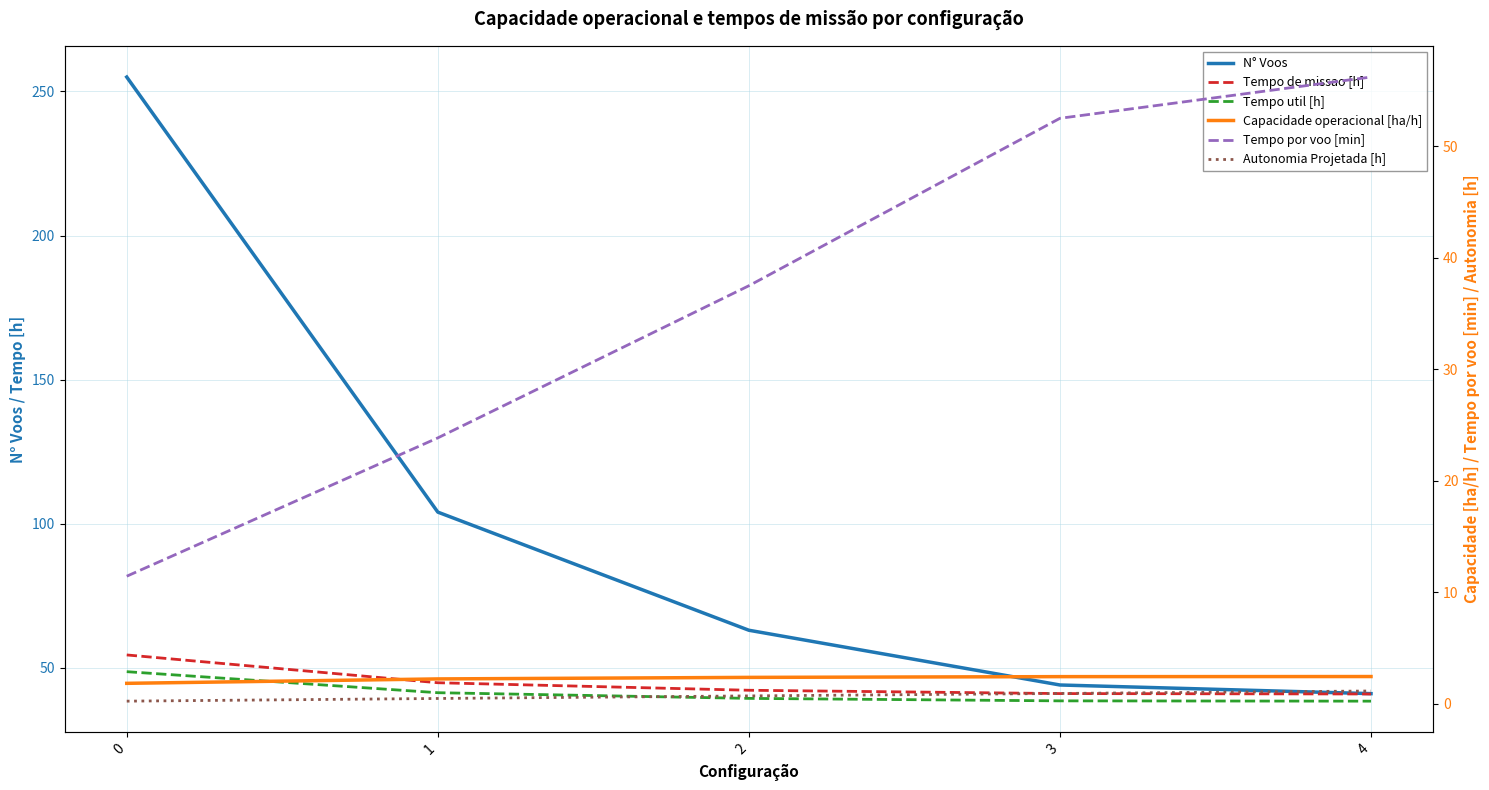

What is the difference between the Tempo por voo [min] values at 0 and 1?

12.4